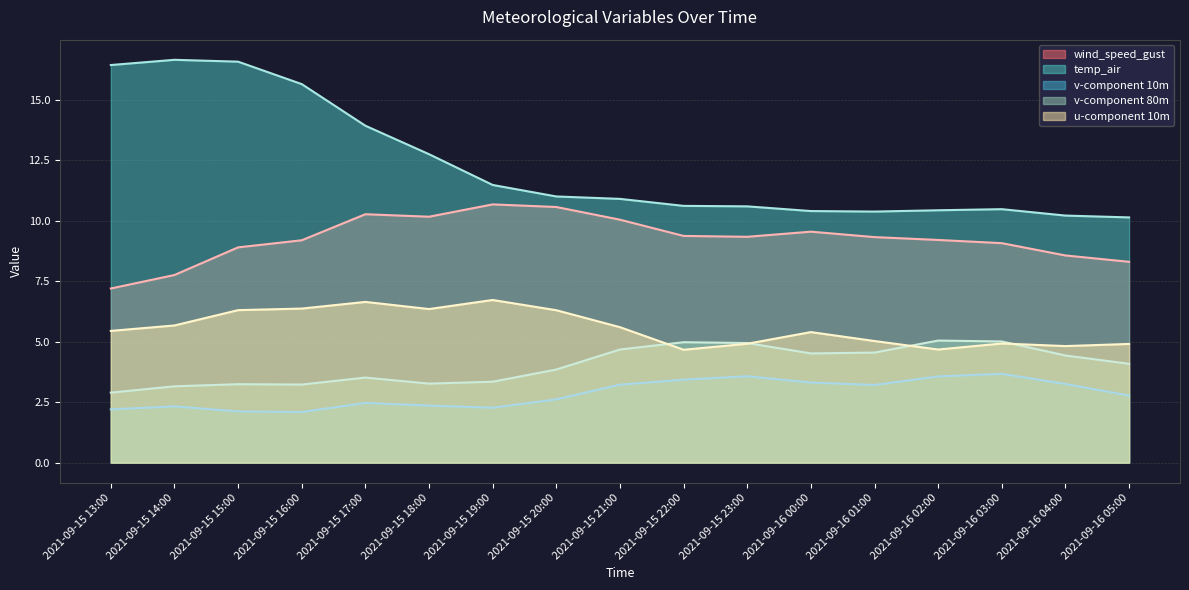

How many interior local valleys does the v-component 10m series have?

3